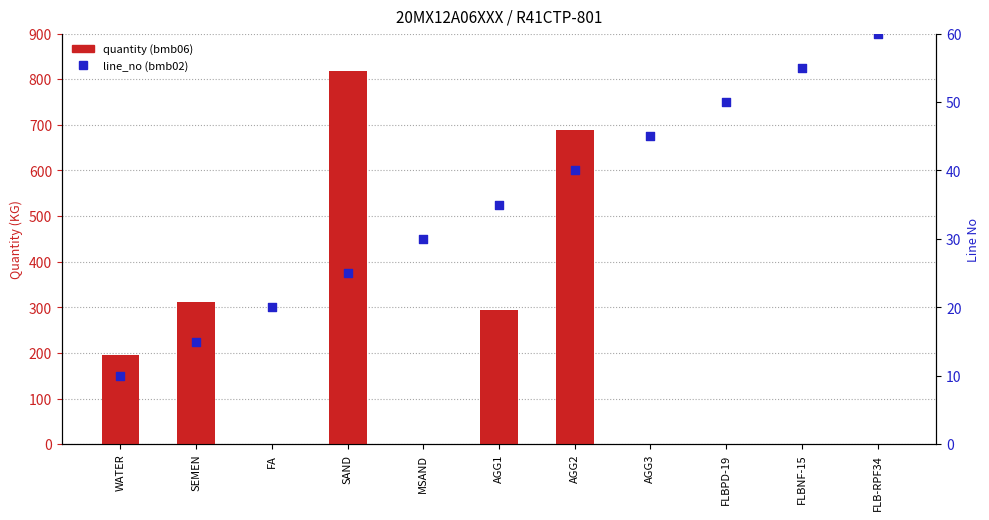

What is the total value across all series at FLBPD-19?

50.8